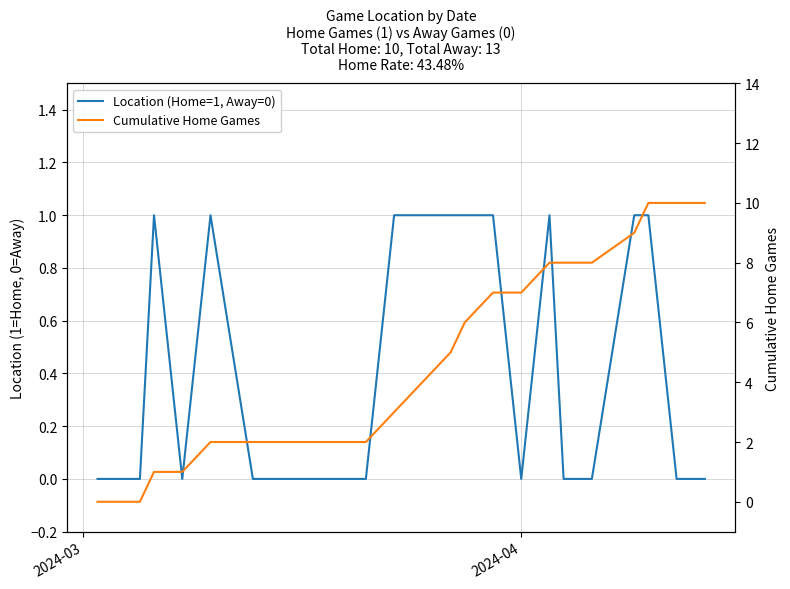

True or false: Location (Home=1, Away=0) has more than 0 points higher than both neighbors.

True